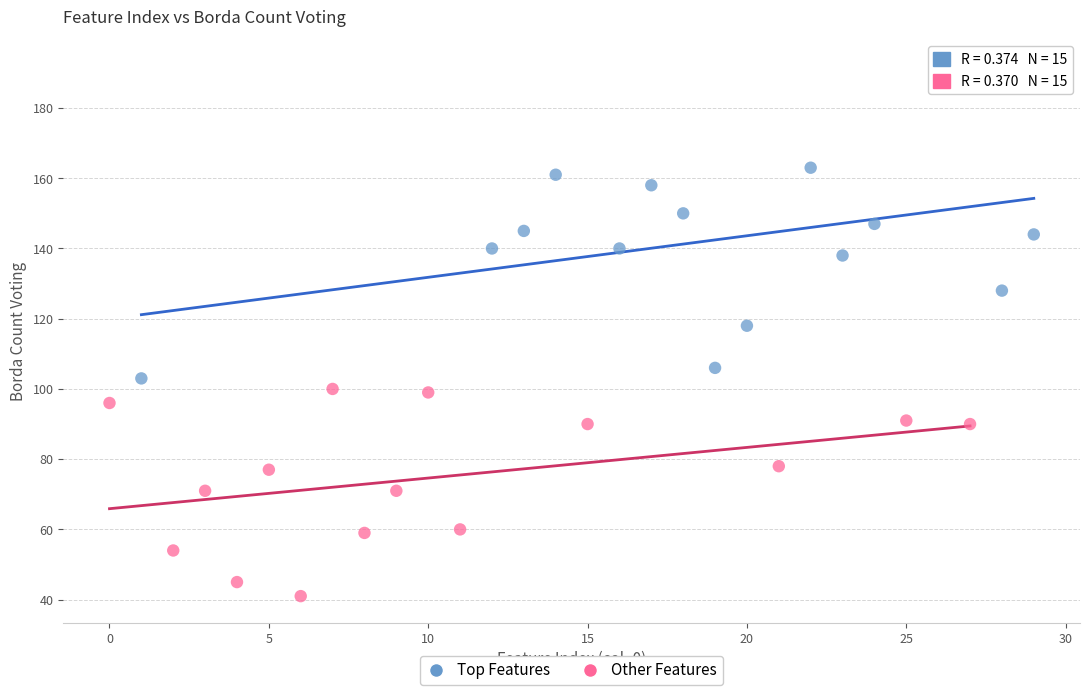

What are all the series names shown in the legend?

Top Features, Other Features